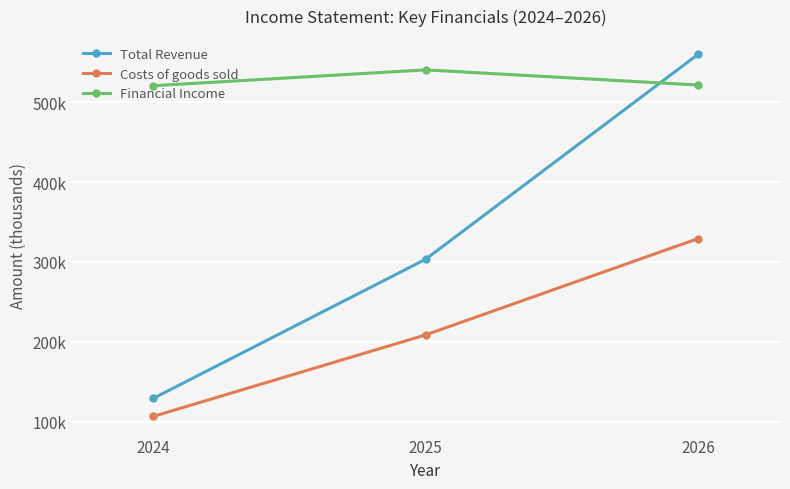

Does the chart have visible grid lines?

Yes